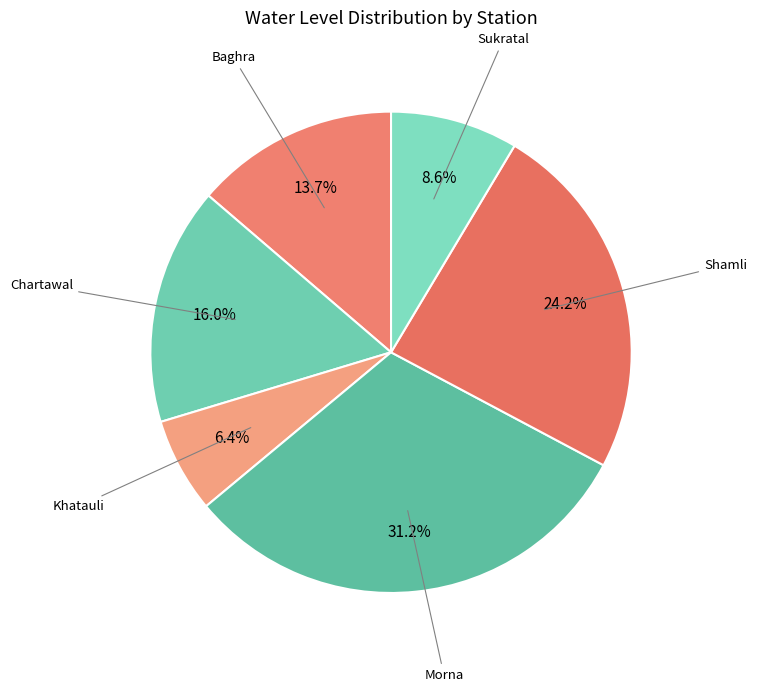

How many segments does this pie chart have?

6